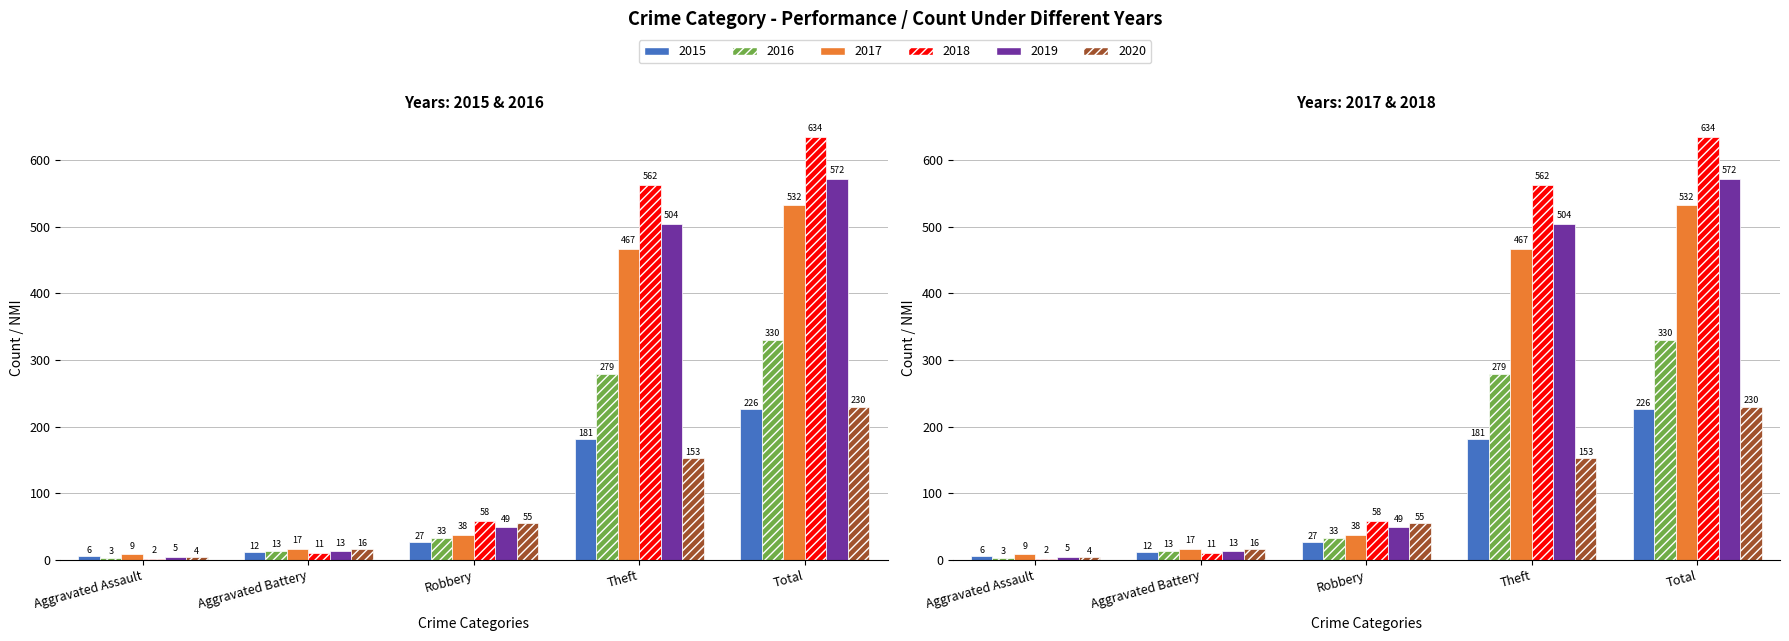

At which category is the sum across all series the highest?

Total